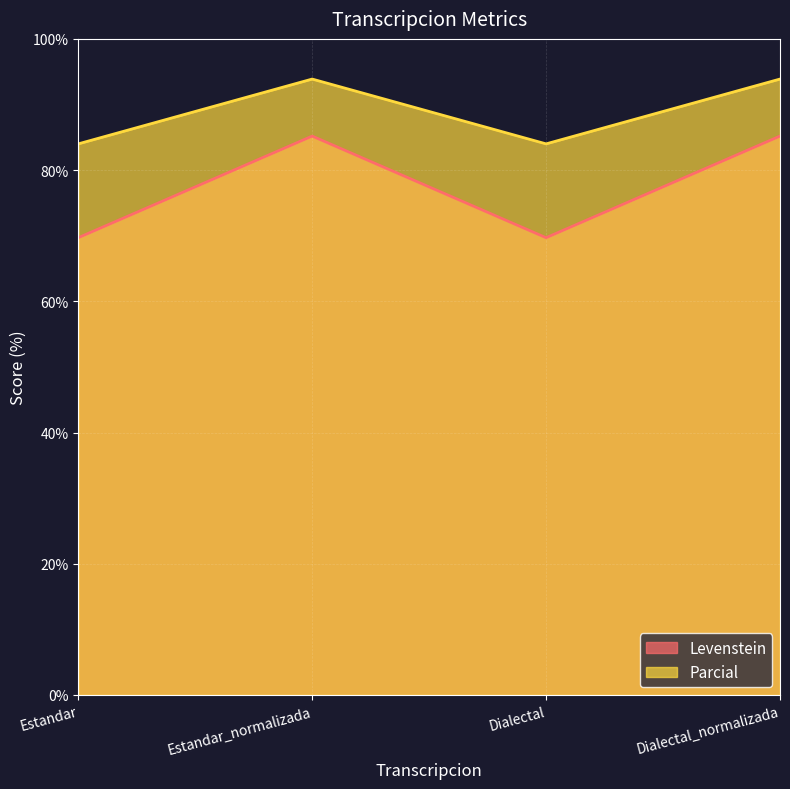

Is it true that Levenstein equals 69.7 at Dialectal?

True